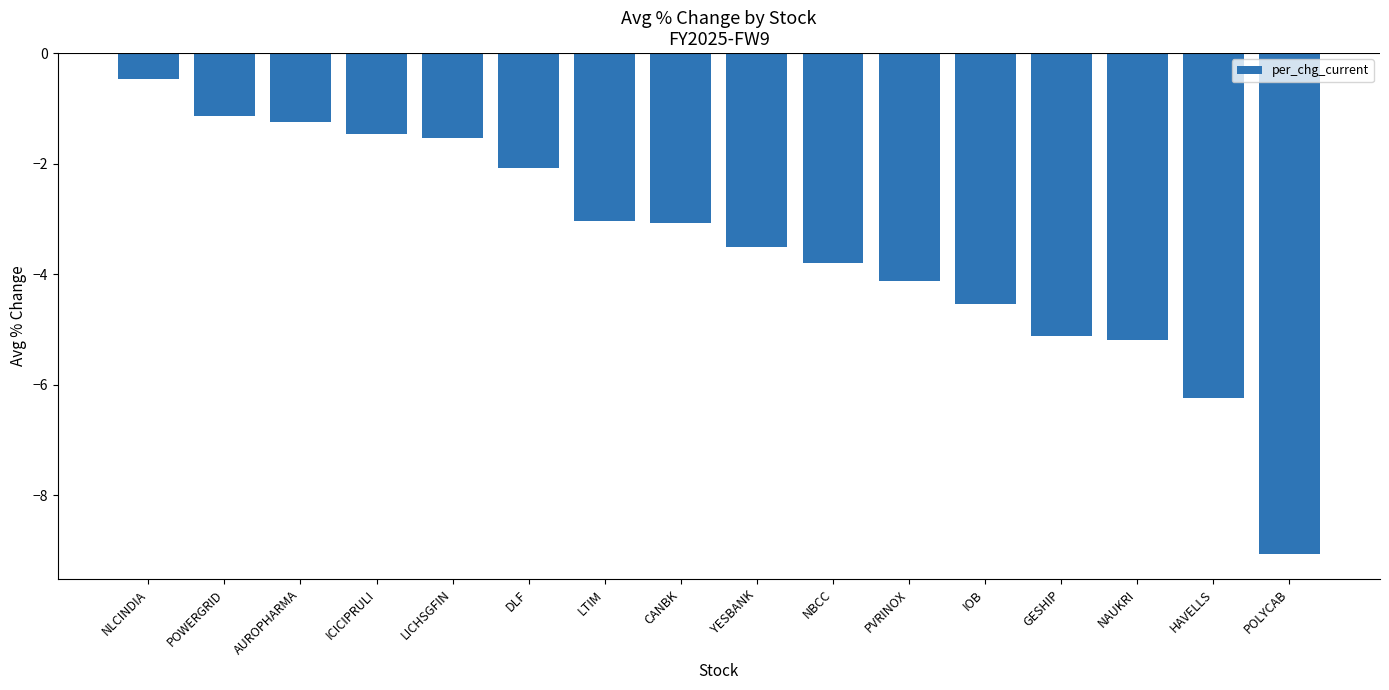

What is the value of the 3rd bar from the left?

-1.2